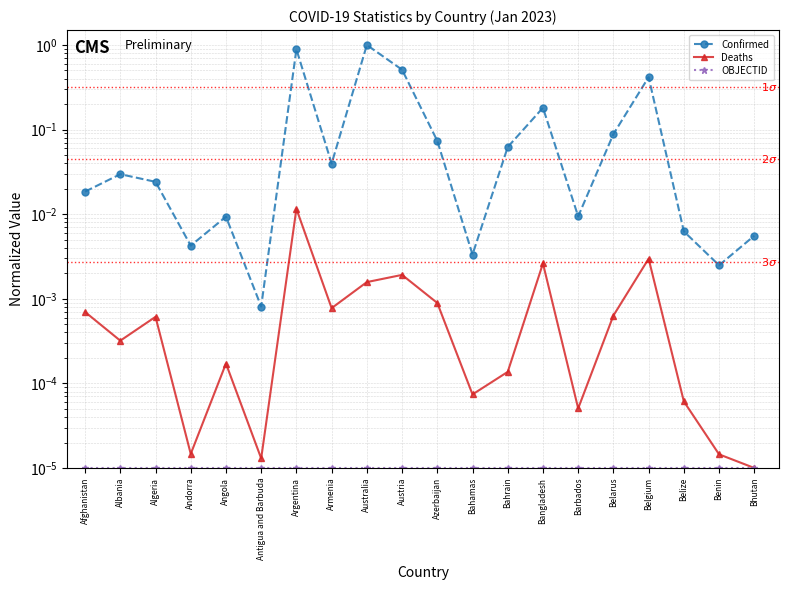

At how many categories does at least one series exceed 0?

20